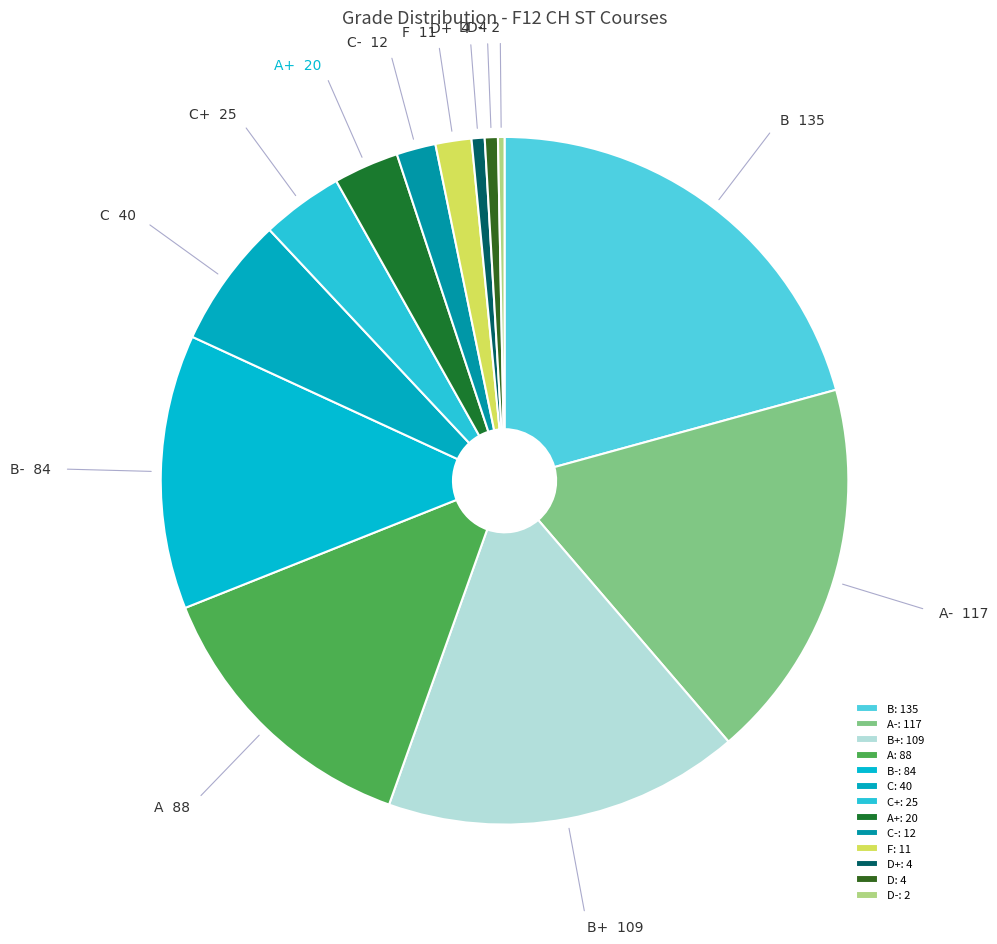

Is C- the majority of the pie?

No